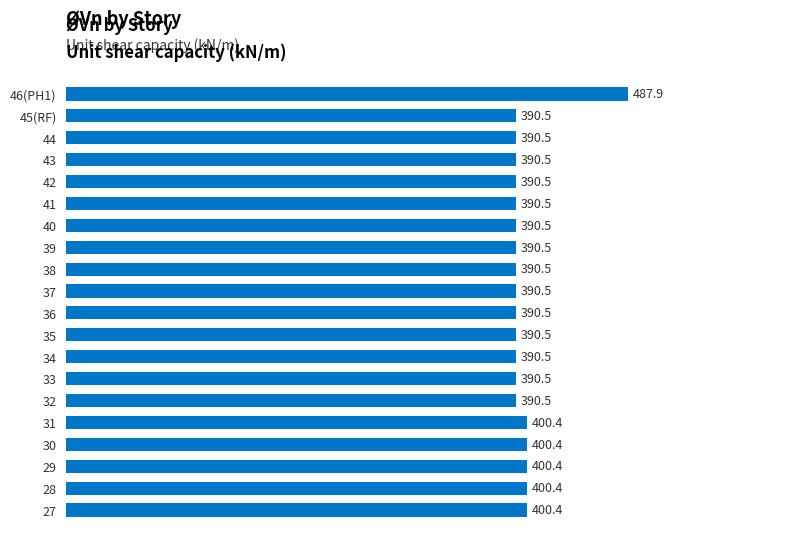

Count the number of data series in this chart.

1